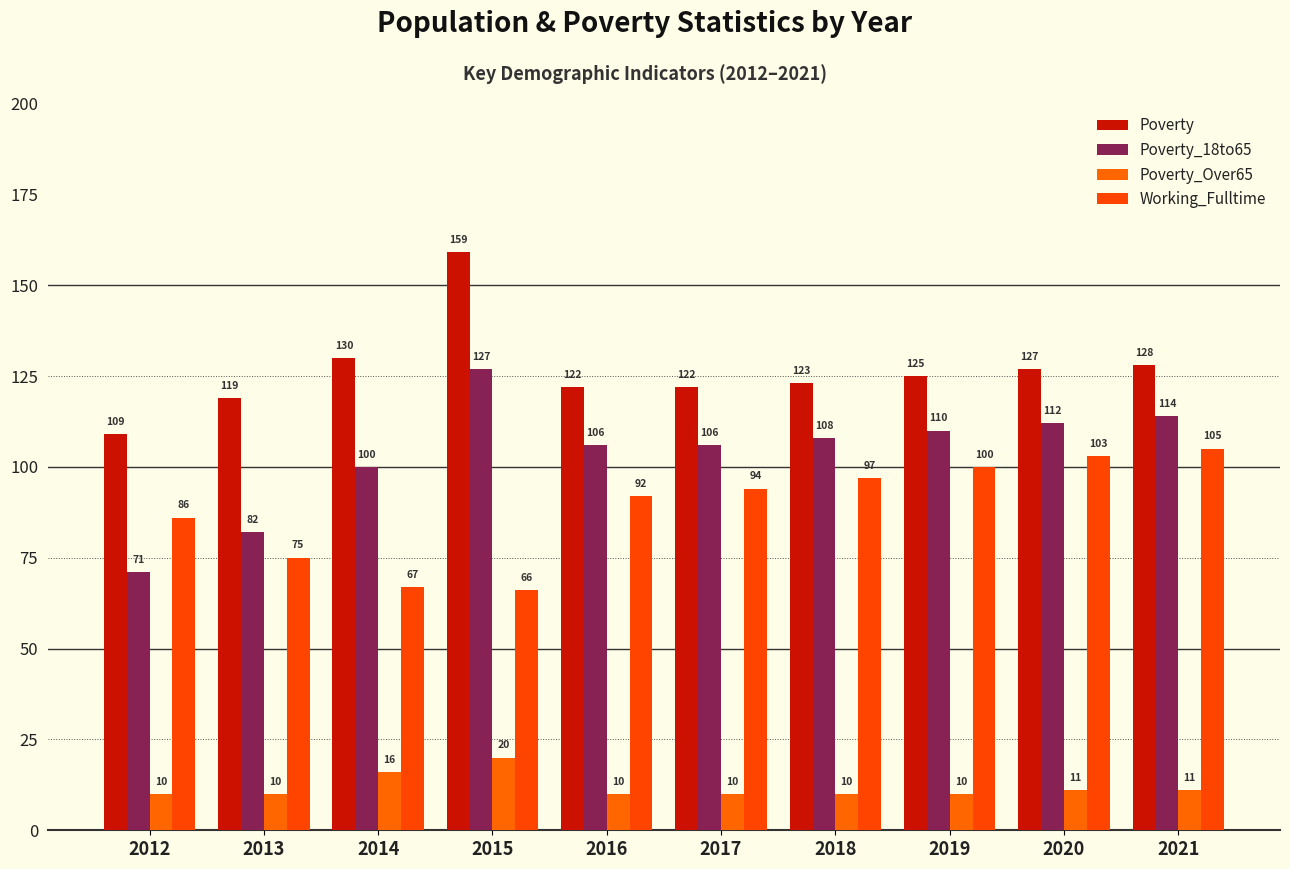

Rank the series by their maximum value, from lowest to highest.

Poverty_Over65, Working_Fulltime, Poverty_18to65, Poverty